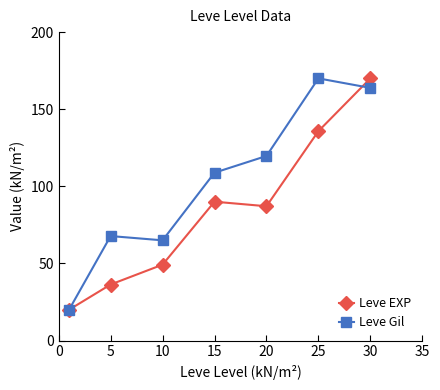

What is the value of the Leve EXP point at the 1st from the left?

20.0